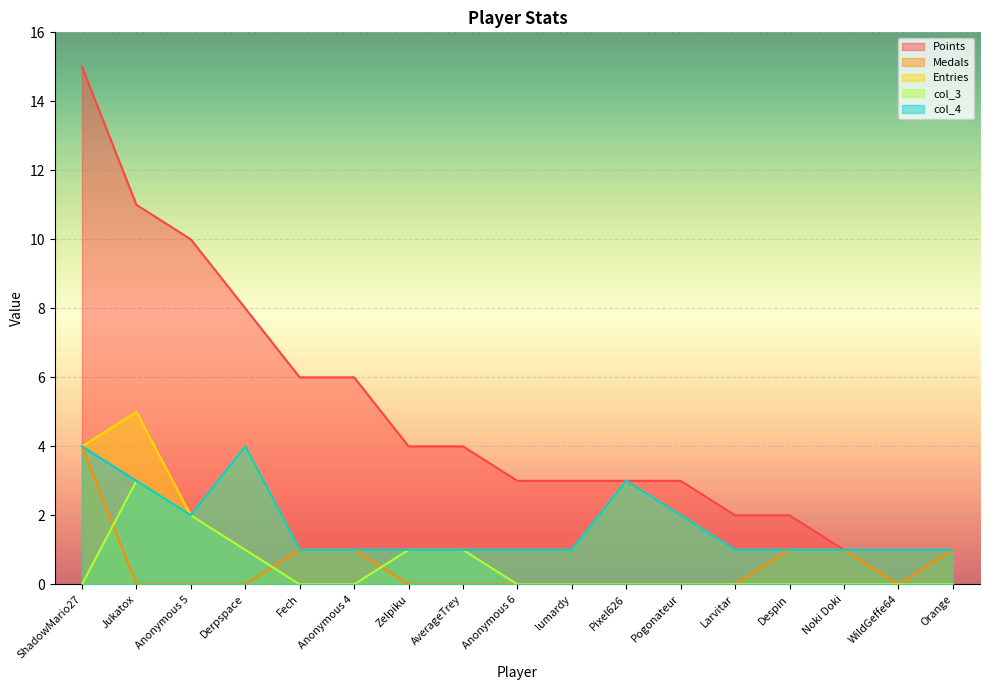

The col_4 series shows 5 at Derpspace. True or false?

False